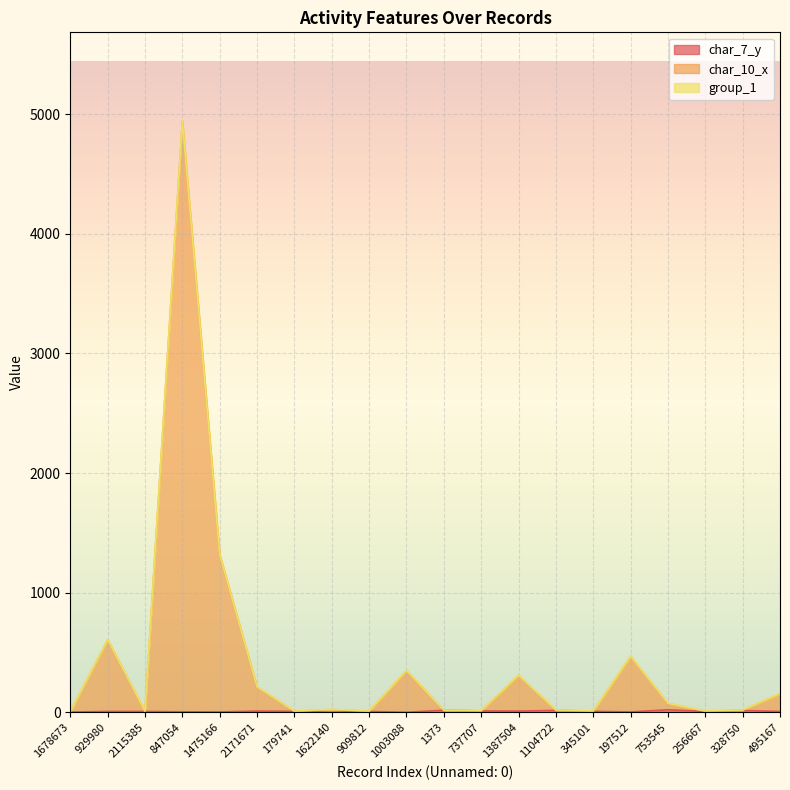

What is the average value of the char_10_x series?

431